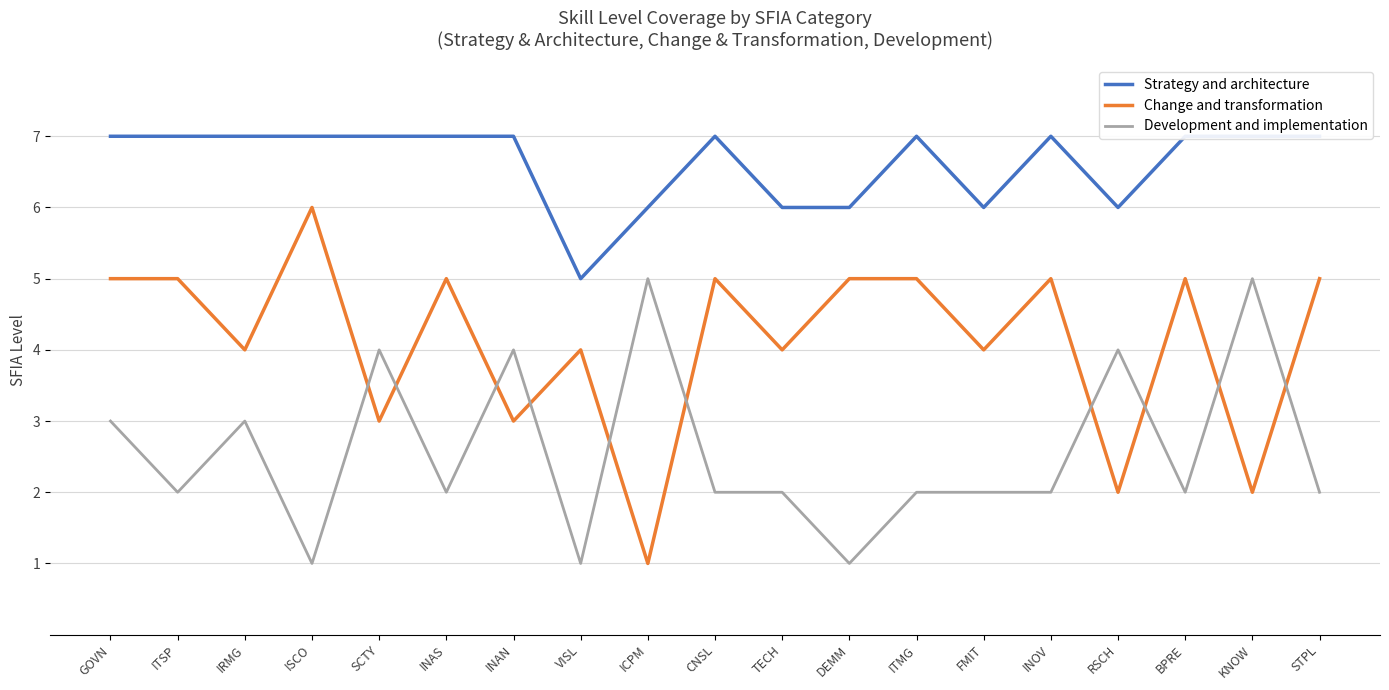

How many lines are shown in the chart?

3